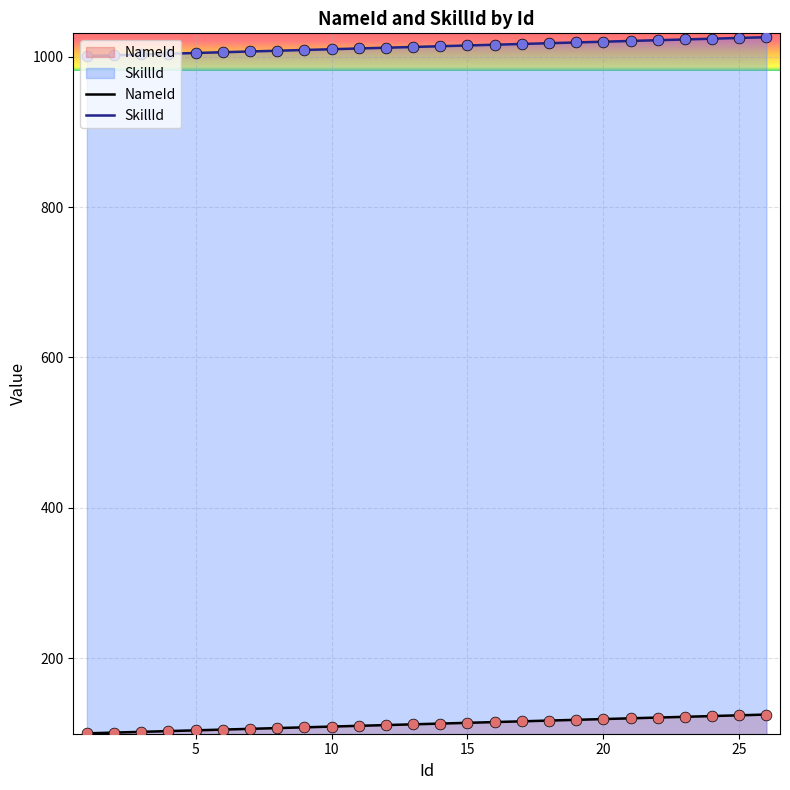

Which series has the largest total across all categories?

SkillId